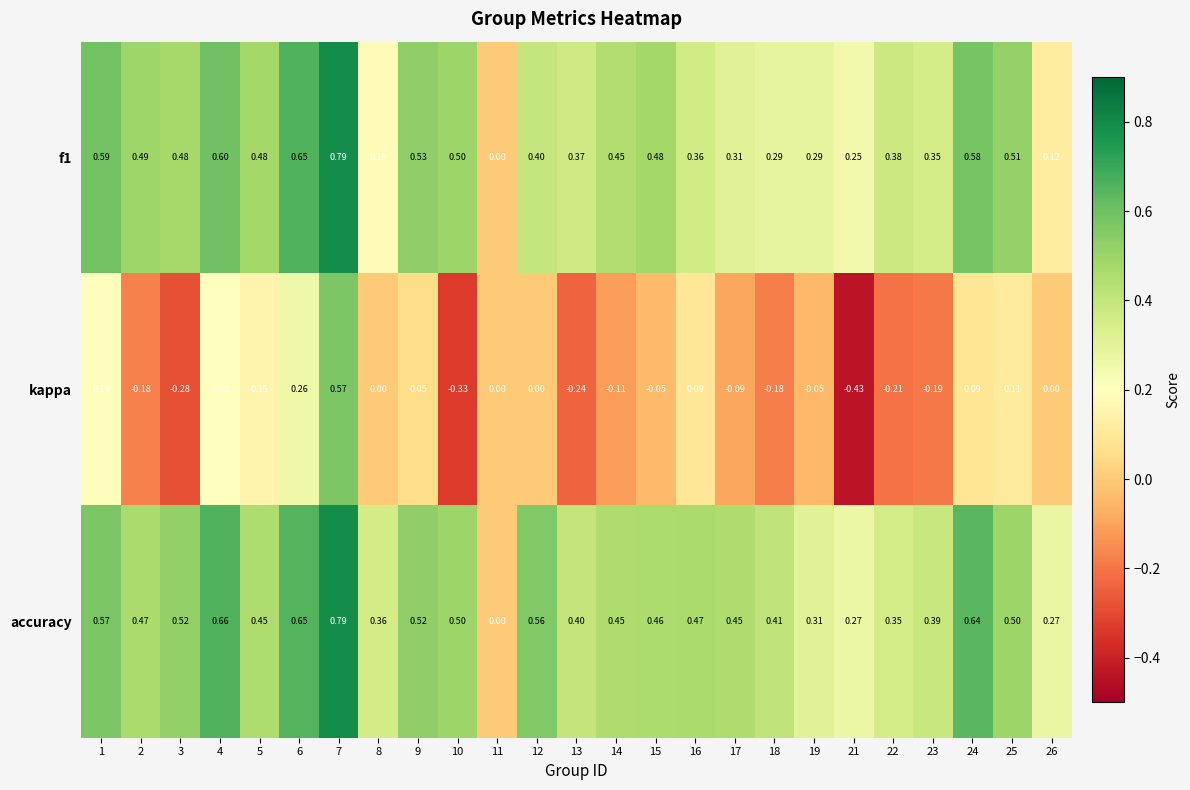

Which series has the widest spread of values?

kappa